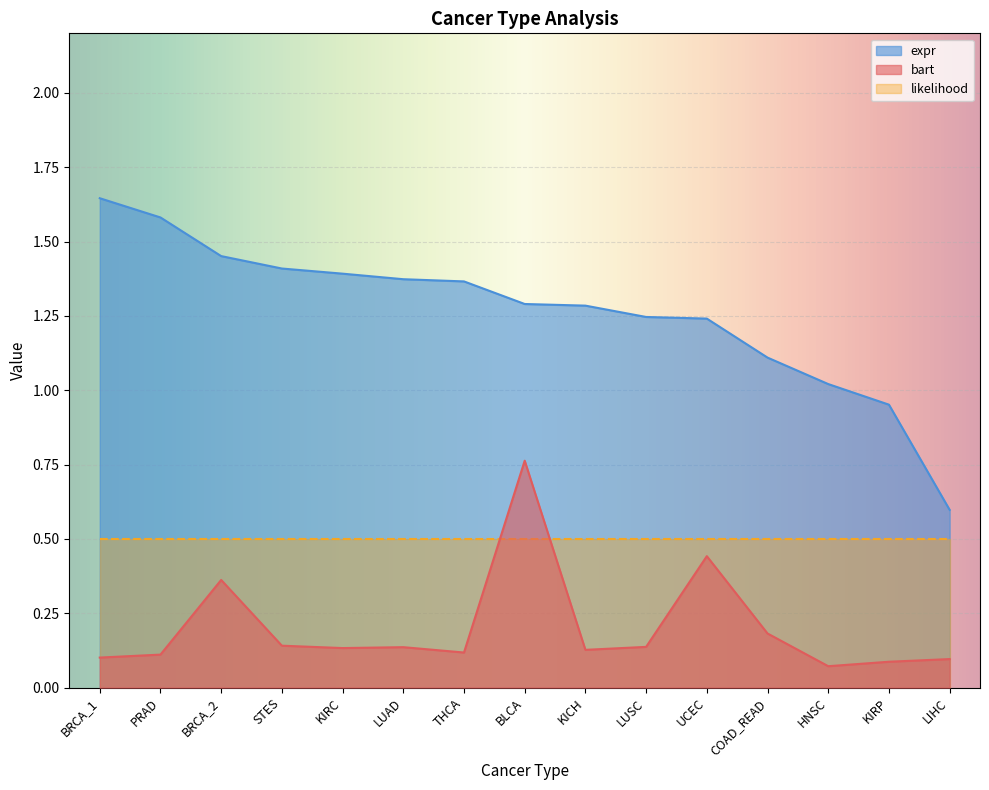

Rank the series by their maximum value, from lowest to highest.

likelihood, bart, expr